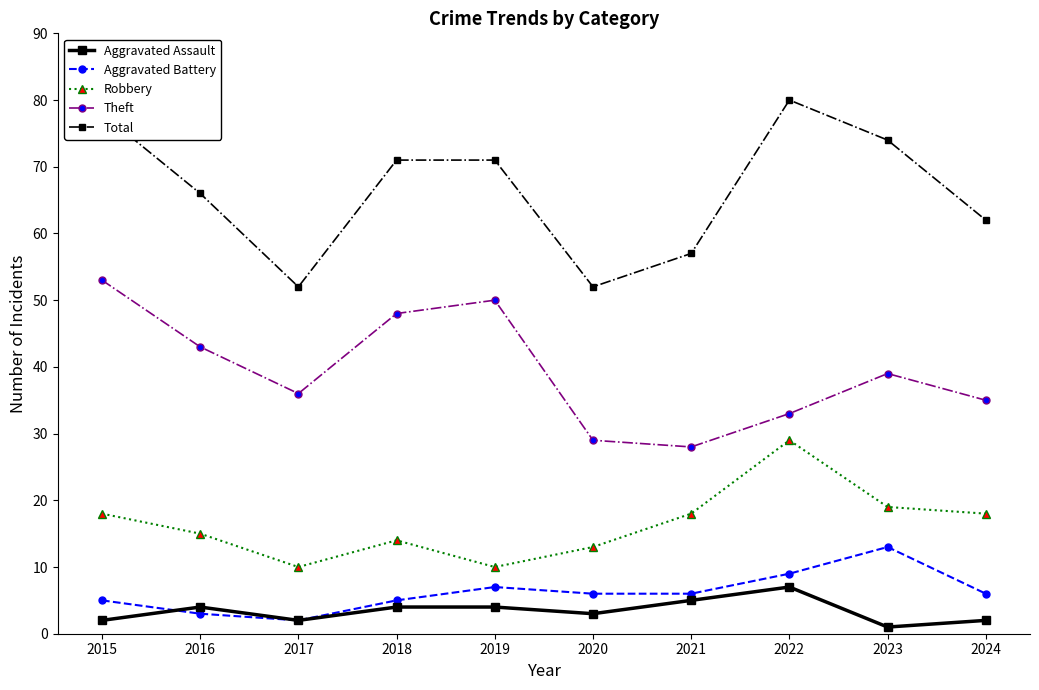

Reading right to left, list all the values displayed in this chart.

Aggravated Assault: 2	1	7	5	3	4	4	2	4	2
Aggravated Battery: 6	13	9	6	6	7	5	2	3	5
Robbery: 18	19	29	18	13	10	14	10	15	18
Theft: 35	39	33	28	29	50	48	36	43	53
Total: 62	74	80	57	52	71	71	52	66	78